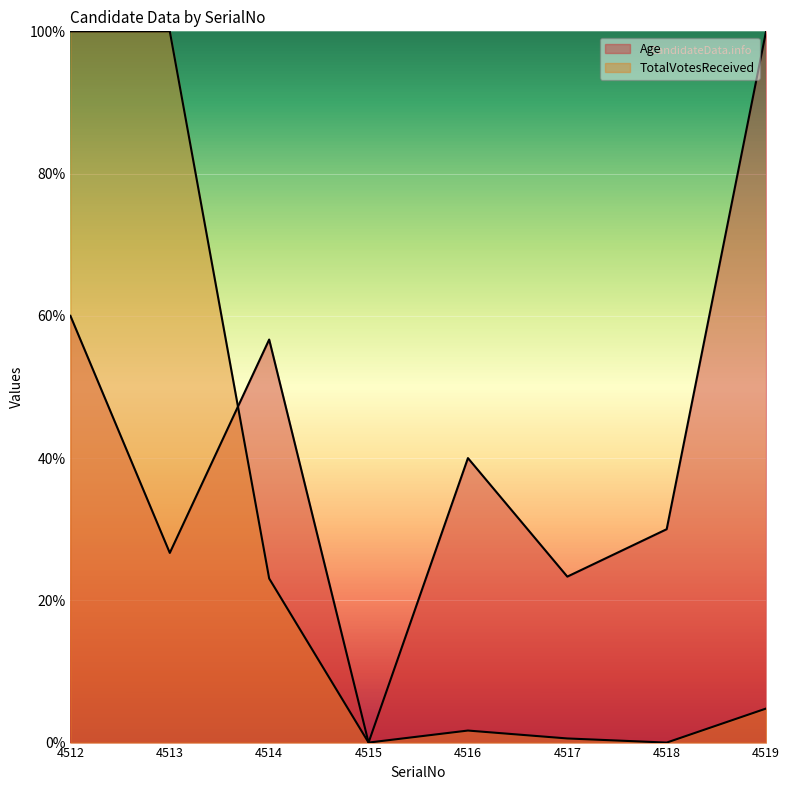

At how many categories does at least one series exceed 86?

3